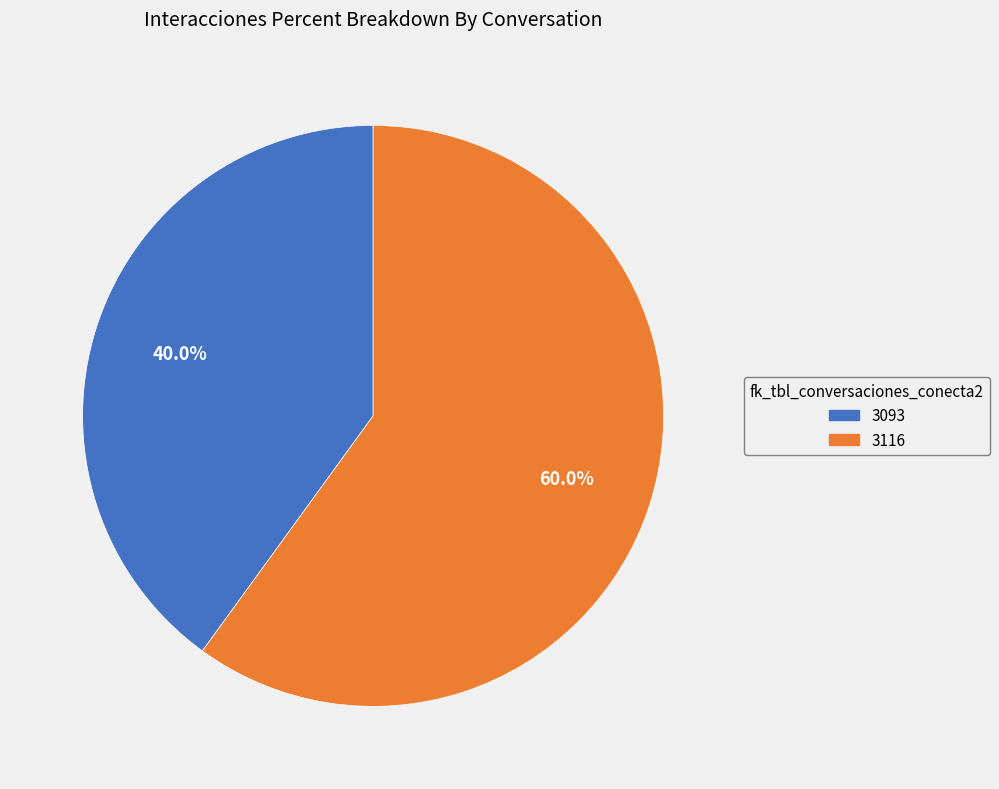

What is the largest slice in the pie chart?

3116